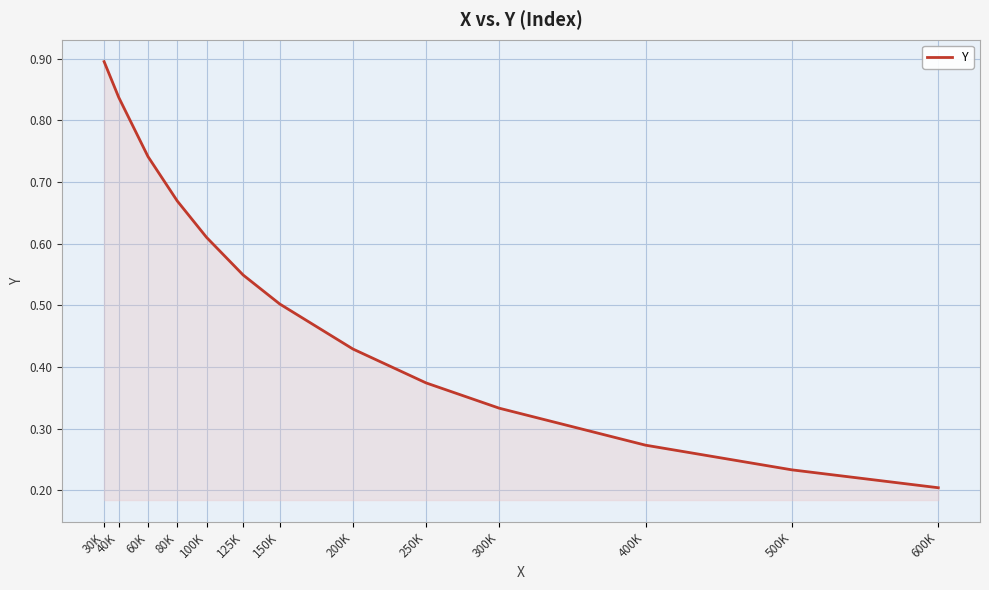

Is it true that the value at 300K is 0.2?

False